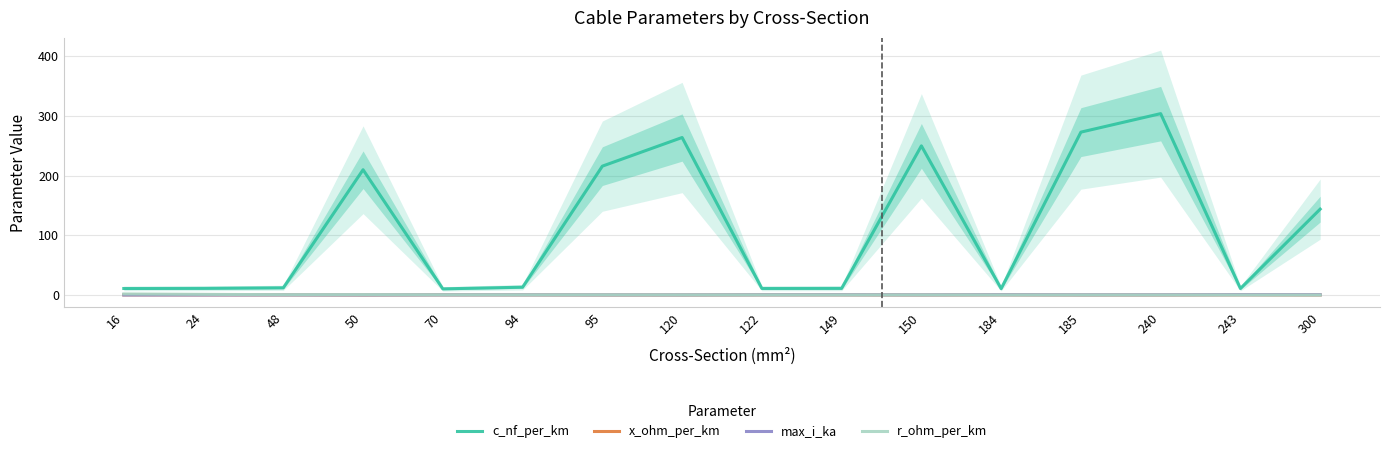

At which category does x_ohm_per_km reach its first local peak?

70